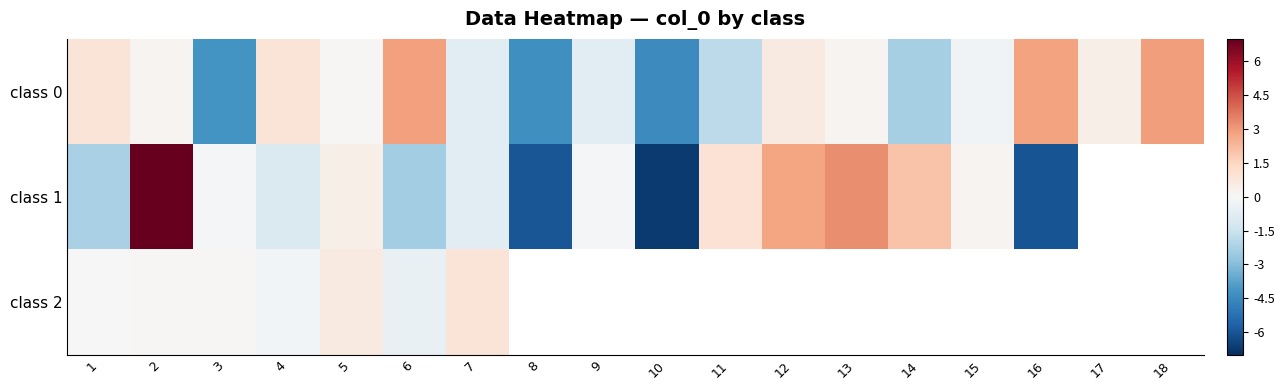

Which series has the largest range (max minus min)?

class 1